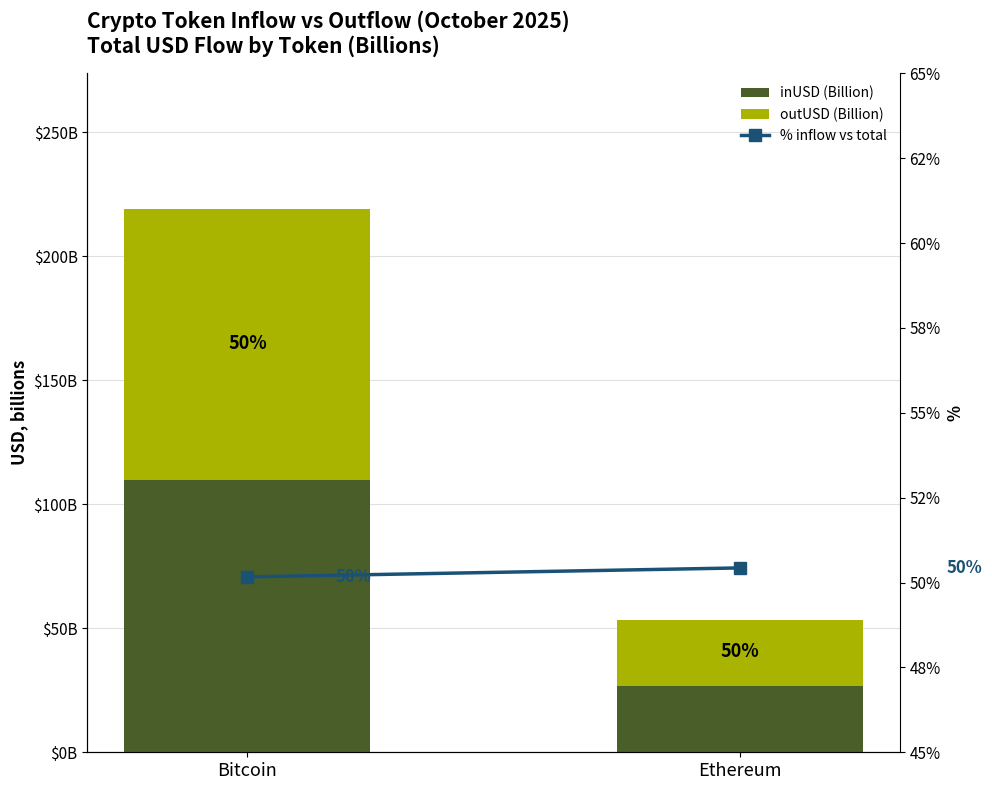

What is the smallest value displayed?

26.4